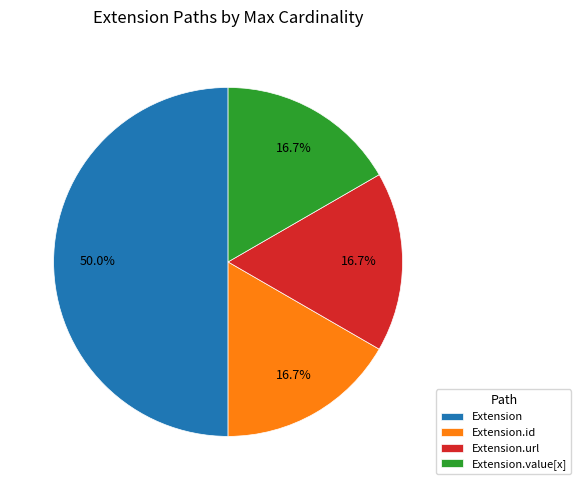

What is the ratio of the value at Extension to the value at Extension.url?

3.0